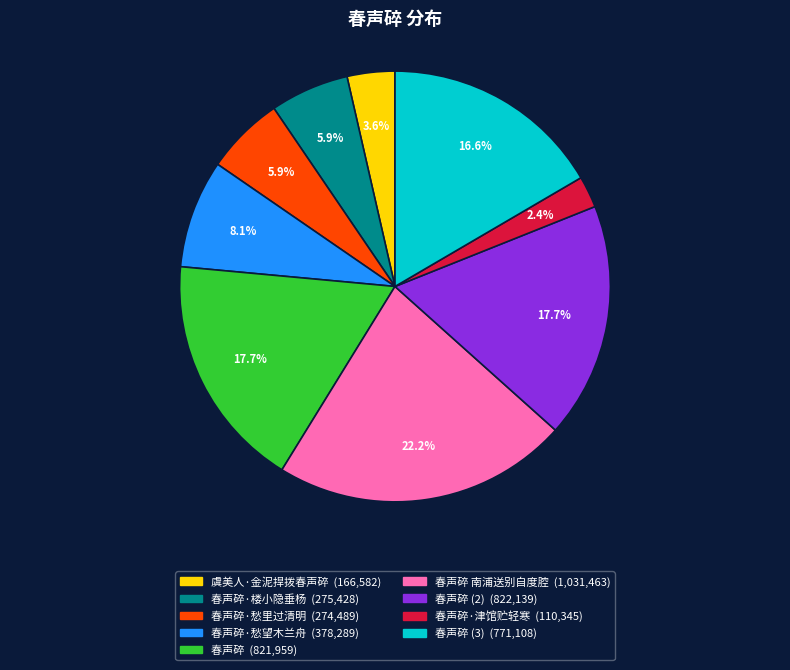

Is there any slice that represents more than half of the pie?

No